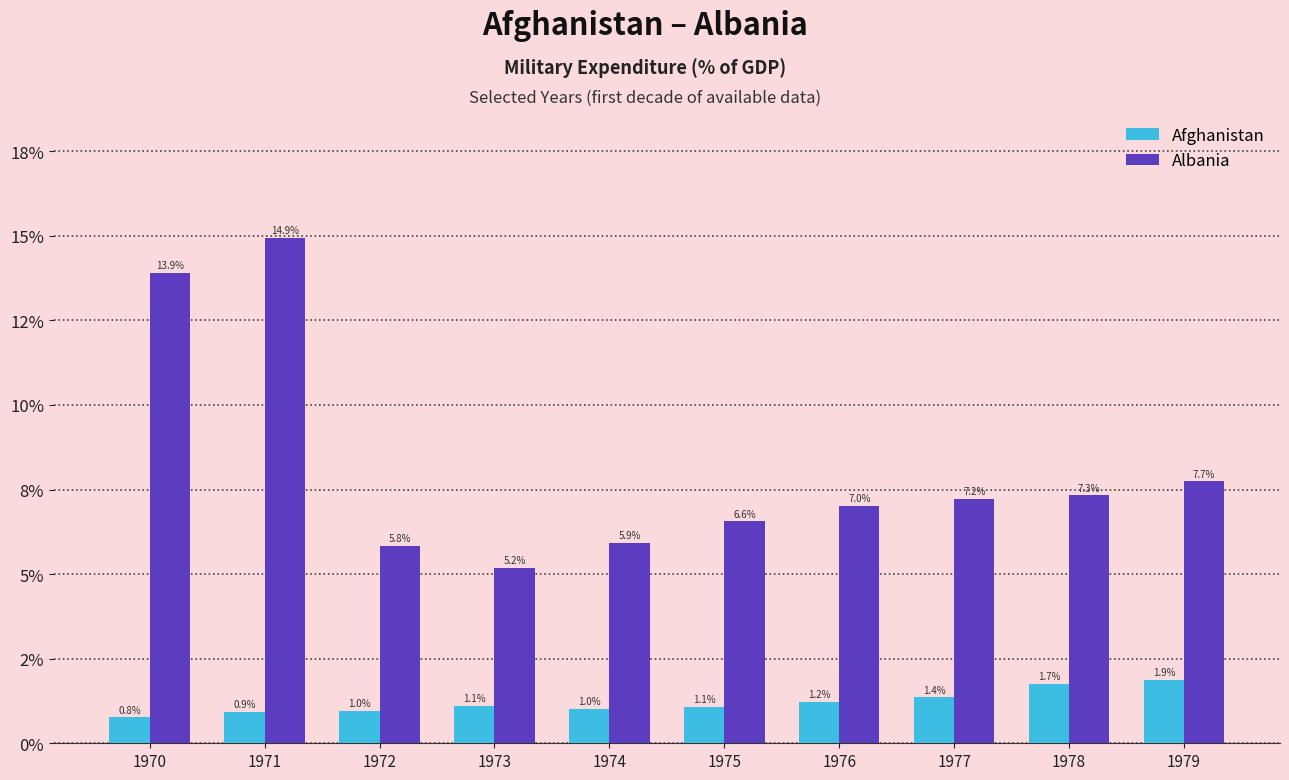

What is the value of the Albania bar at the 9th from the left?

7.3